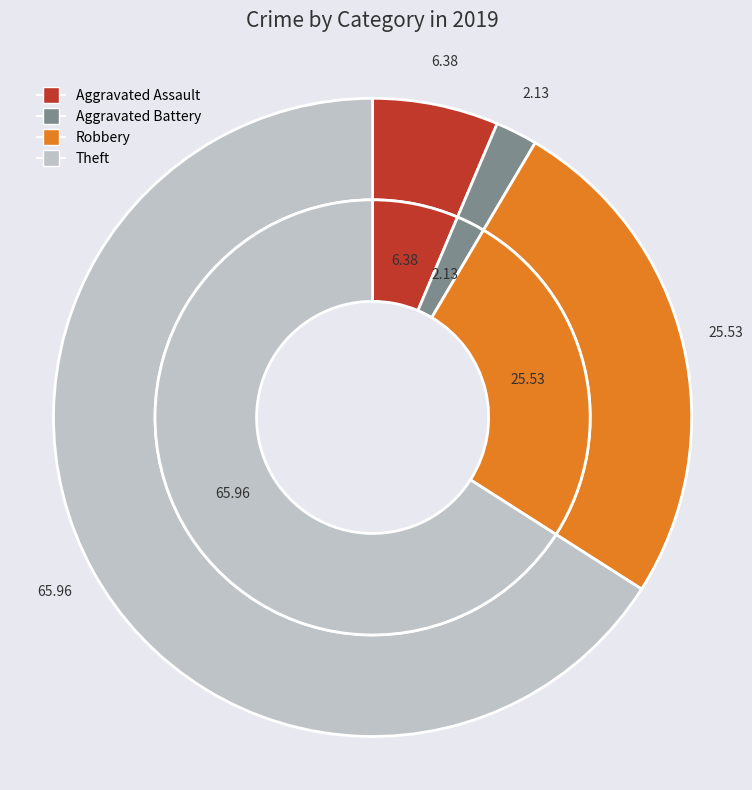

Rank the categories by value from lowest to highest.

Aggravated Battery, Aggravated Assault, Robbery, Theft